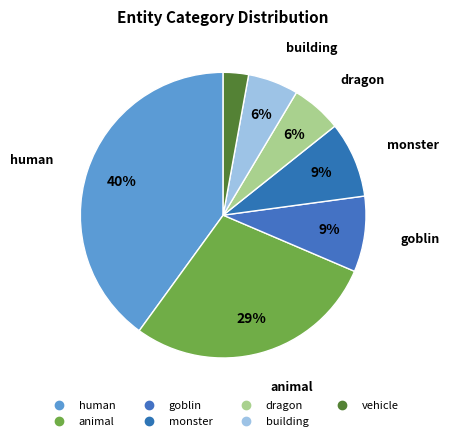

True or false: vehicle accounts for 1% of the total.

False